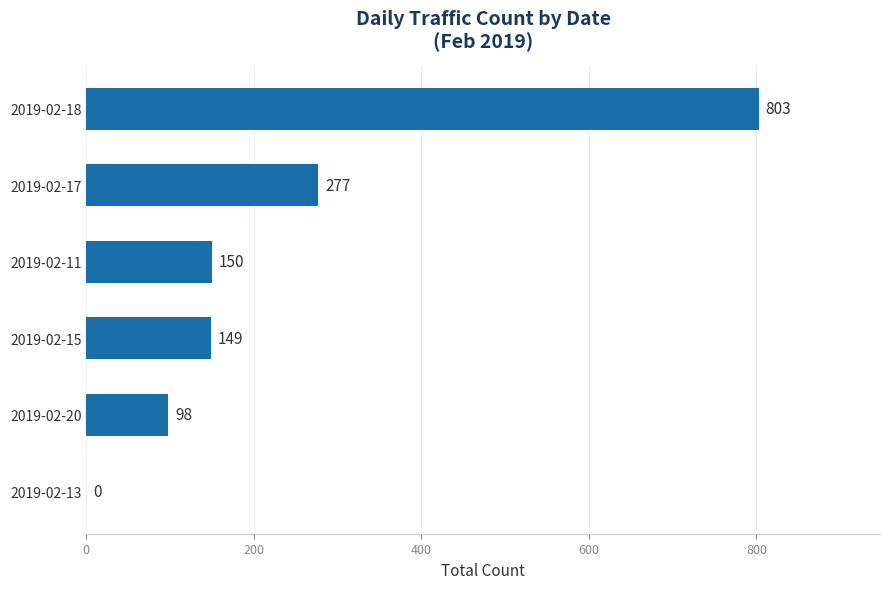

Approximately how many times larger is the value at 2019-02-20 compared to 2019-02-15?

0.7